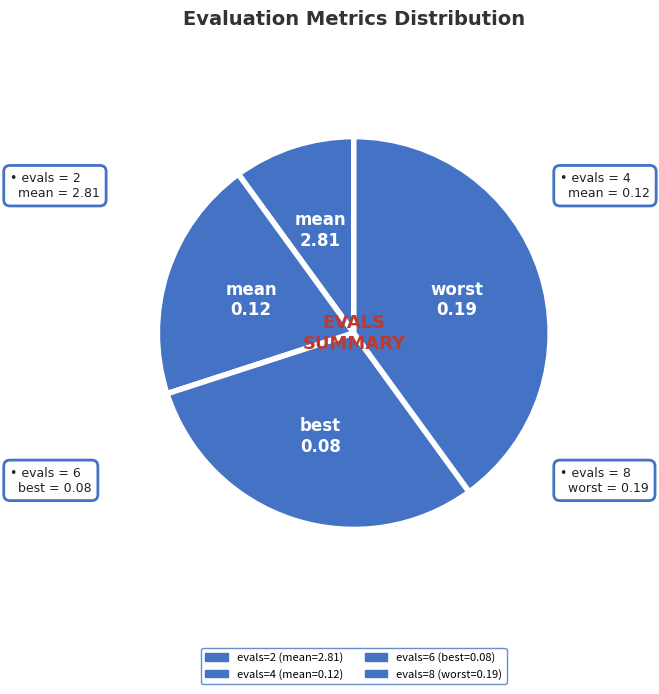

What is the ratio of the value at evals=2 to the value at evals=4?

0.5